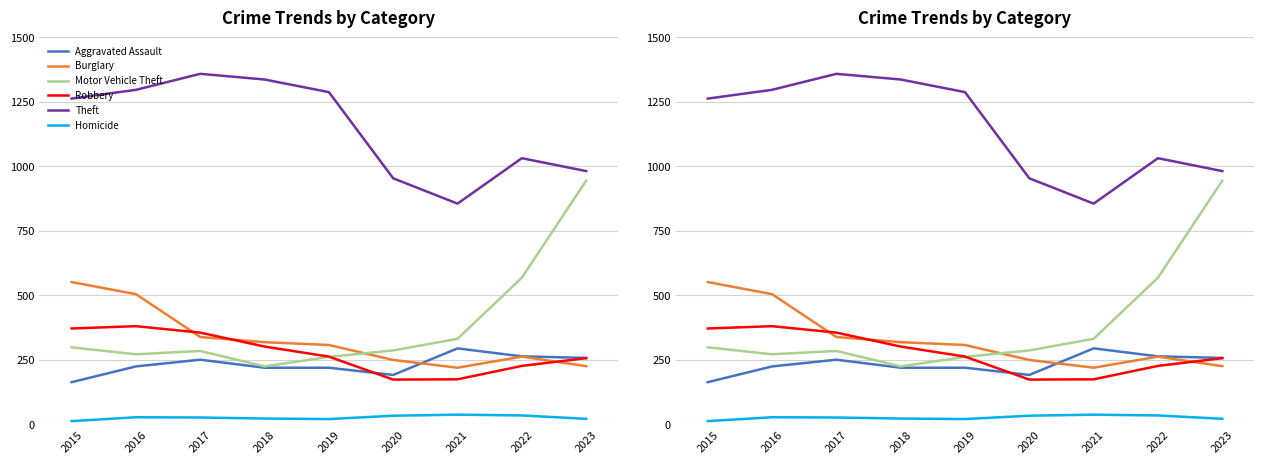

List the series in order of their peak value, lowest first.

Homicide, Aggravated Assault, Robbery, Burglary, Motor Vehicle Theft, Theft